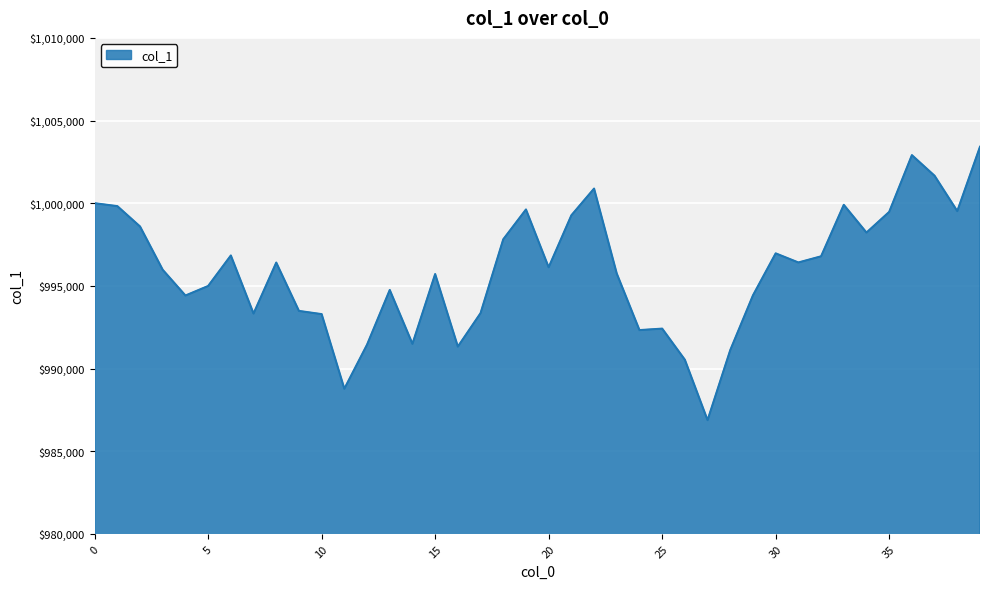

What is the smallest value displayed?

986879.3